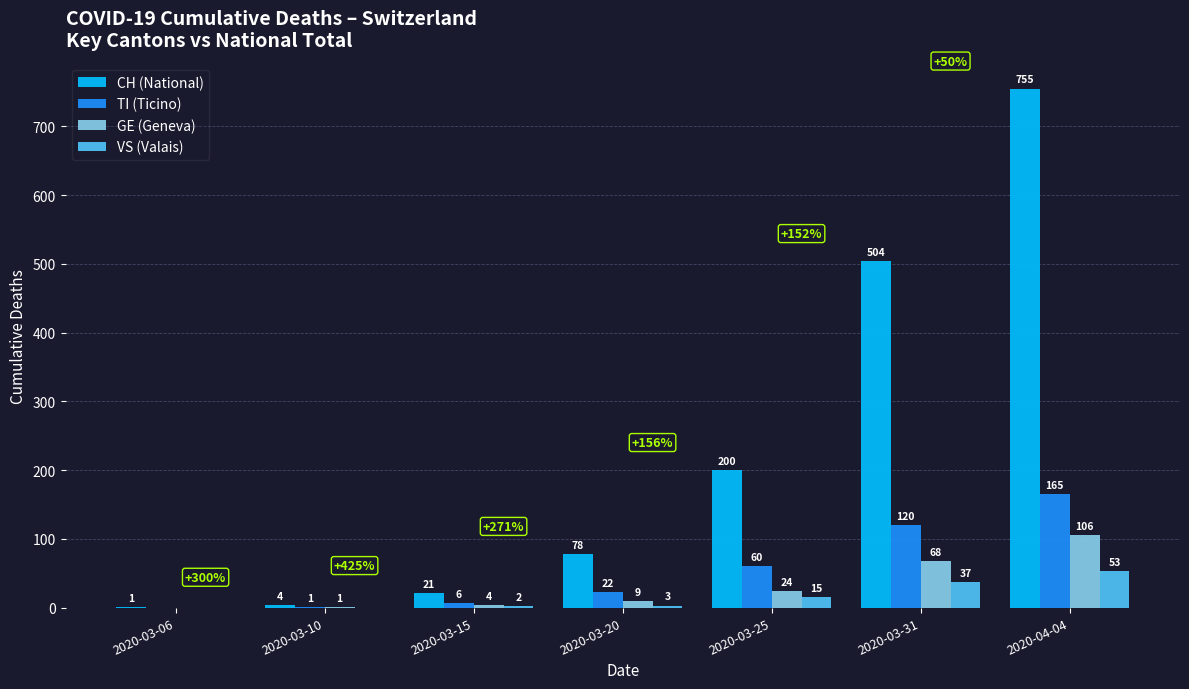

Is it true that TI (Ticino) equals 229 at 2020-04-04?

False